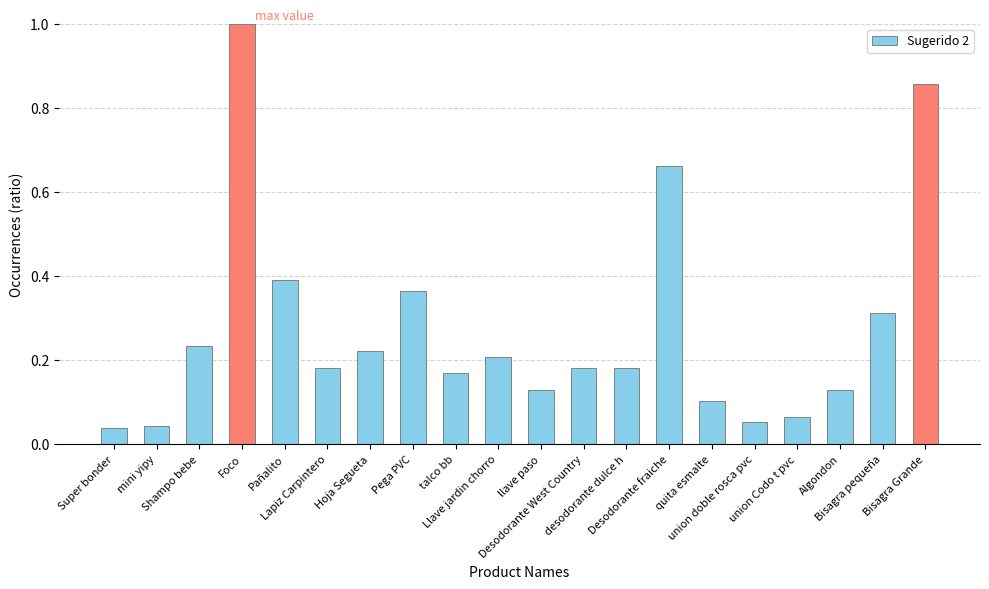

What is the change in value from Hoja Segueta to Pega PVC?

+0.1